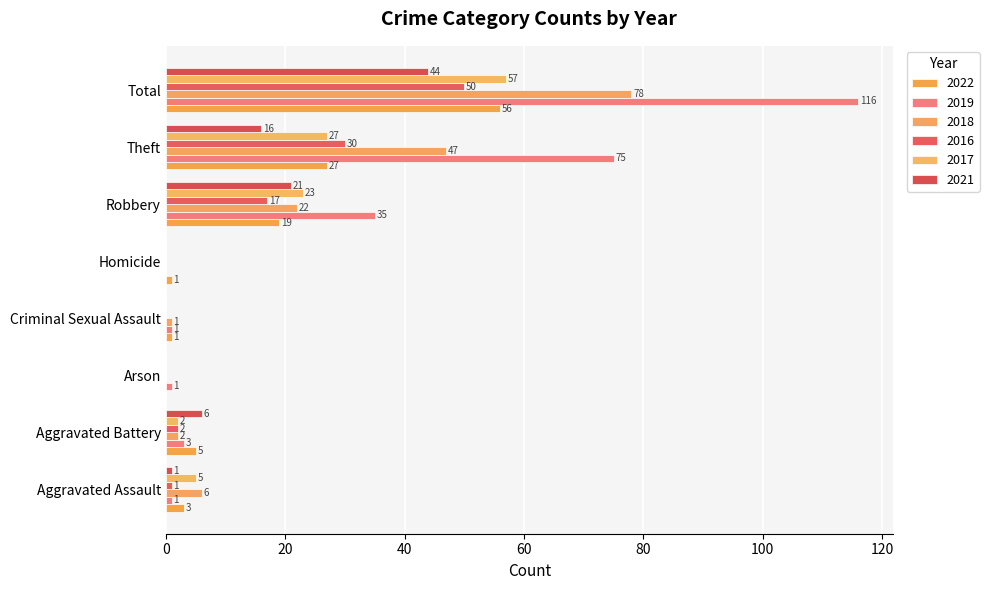

What is the difference between the second highest and minimum values in the 2019 series?

75